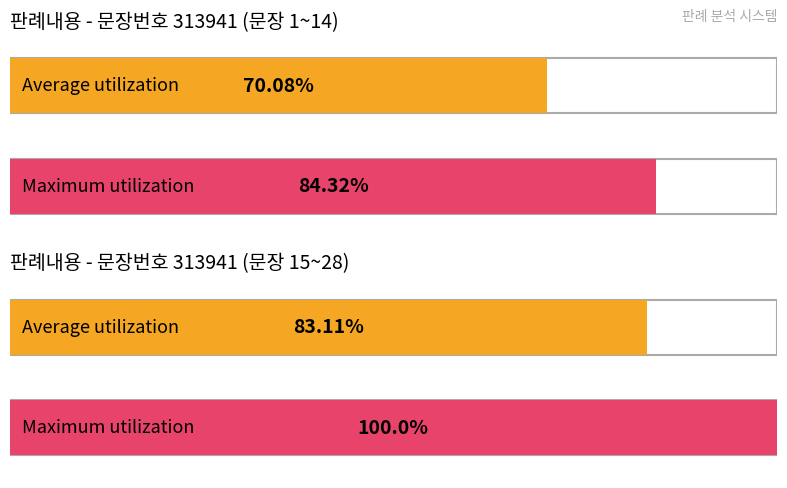

Which category has the highest value across all series?

15